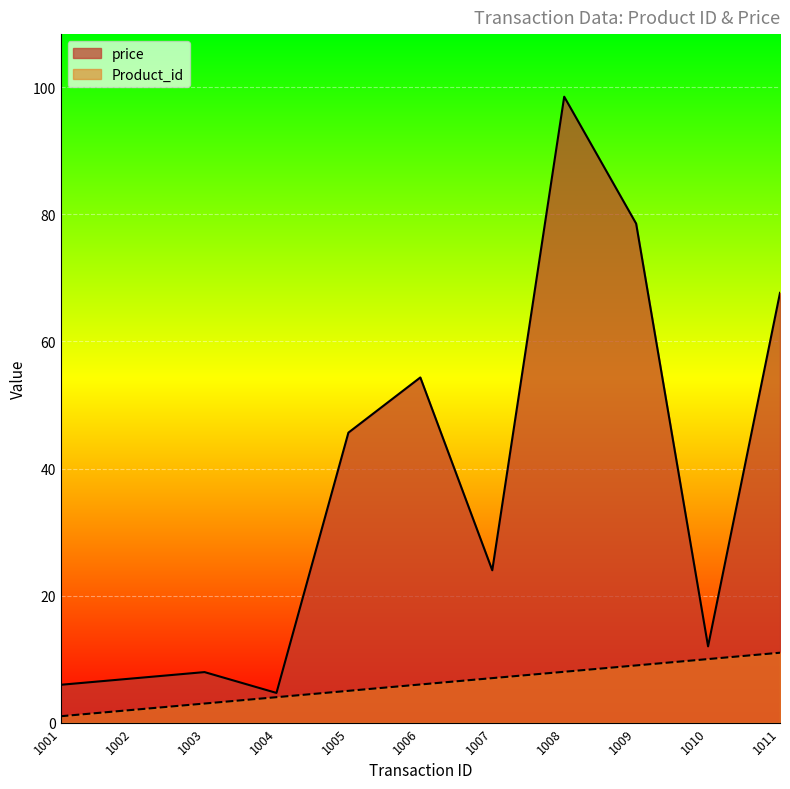

What is the lowest value of the price series?

4.7